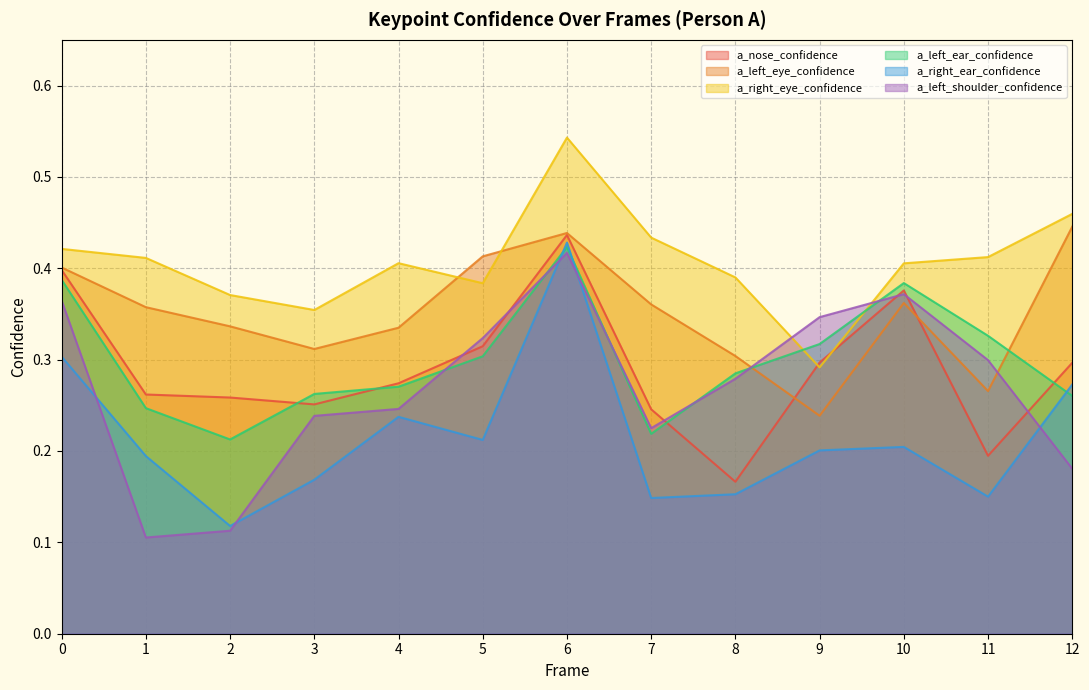

Reading right to left, transcribe all the data shown in this chart.

a_nose_confidence: 12=0.3	11=0.2	10=0.4	9=0.3	8=0.2	7=0.2	6=0.4	5=0.3	4=0.3	3=0.3	2=0.3	1=0.3	0=0.4
a_left_eye_confidence: 12=0.4	11=0.3	10=0.4	9=0.2	8=0.3	7=0.4	6=0.4	5=0.4	4=0.3	3=0.3	2=0.3	1=0.4	0=0.4
a_right_eye_confidence: 12=0.5	11=0.4	10=0.4	9=0.3	8=0.4	7=0.4	6=0.5	5=0.4	4=0.4	3=0.4	2=0.4	1=0.4	0=0.4
a_left_ear_confidence: 12=0.3	11=0.3	10=0.4	9=0.3	8=0.3	7=0.2	6=0.4	5=0.3	4=0.3	3=0.3	2=0.2	1=0.2	0=0.4
a_right_ear_confidence: 12=0.3	11=0.2	10=0.2	9=0.2	8=0.2	7=0.1	6=0.4	5=0.2	4=0.2	3=0.2	2=0.1	1=0.2	0=0.3
a_left_shoulder_confidence: 12=0.2	11=0.3	10=0.4	9=0.3	8=0.3	7=0.2	6=0.4	5=0.3	4=0.2	3=0.2	2=0.1	1=0.1	0=0.4